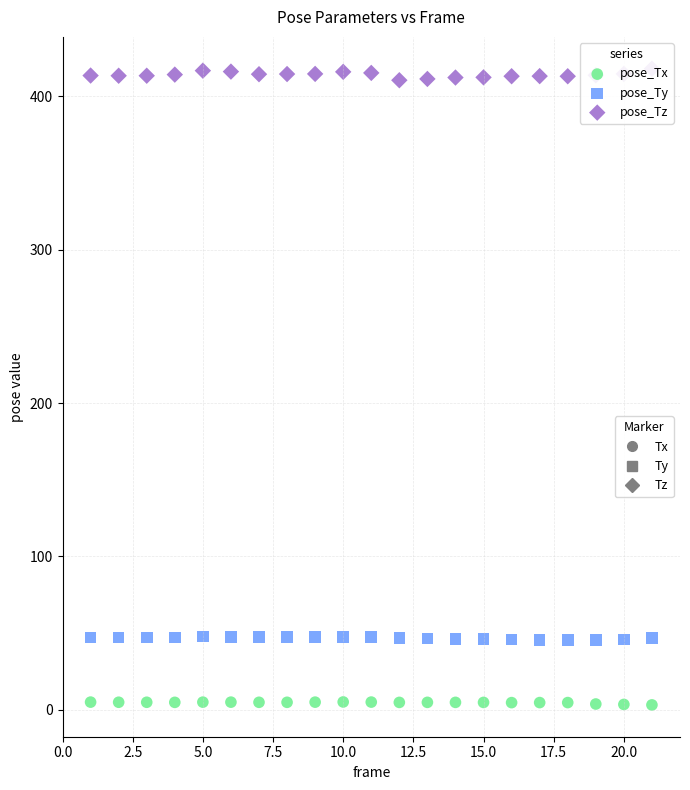

Across all data points, what is the range of X values (max minus min)?

20.0